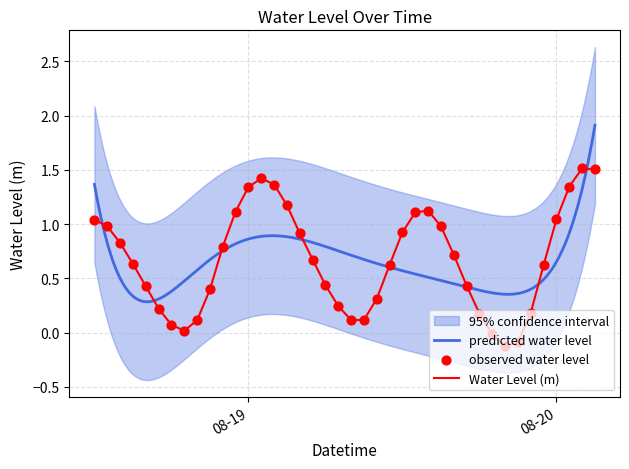

What is the change in value from 2025-08-19 07:00:00 to 2025-08-19 20:00:00?

-0.4